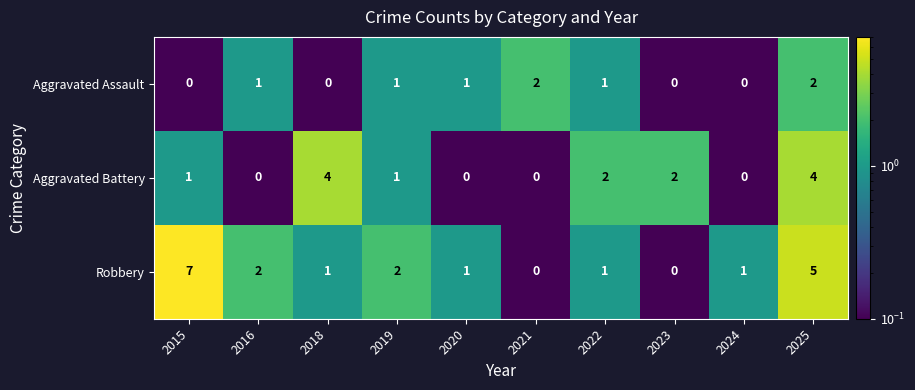

At which category does the chart reach its peak across all series?

2015